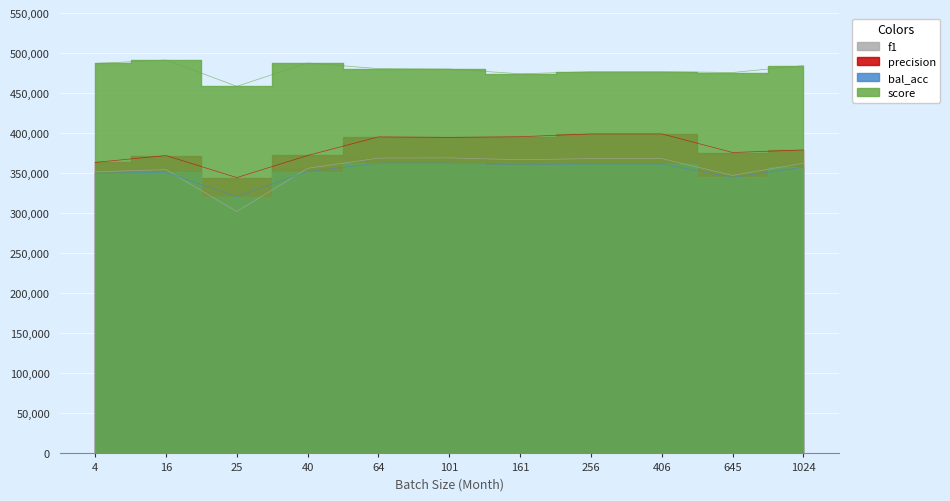

What is the difference between the maximum and second lowest values in the precision series?

35582.6